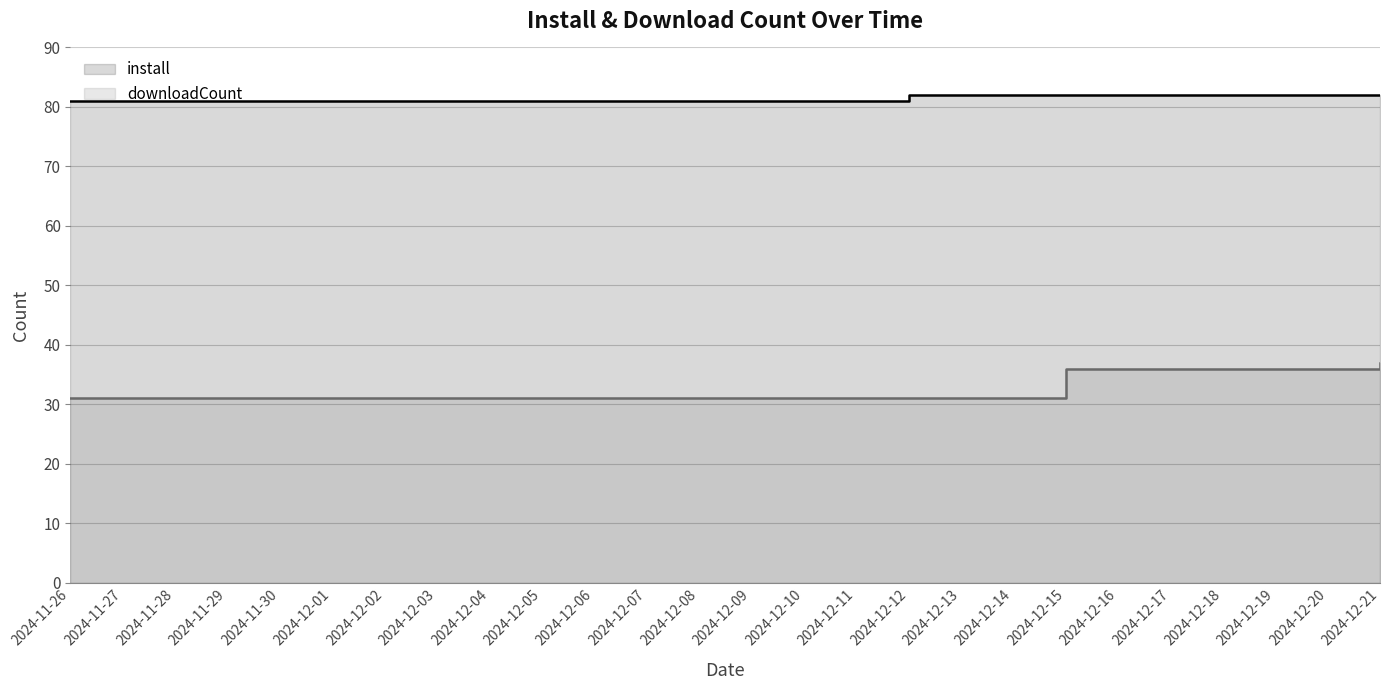

What is the label of the 25th point from the right?

2024-11-27